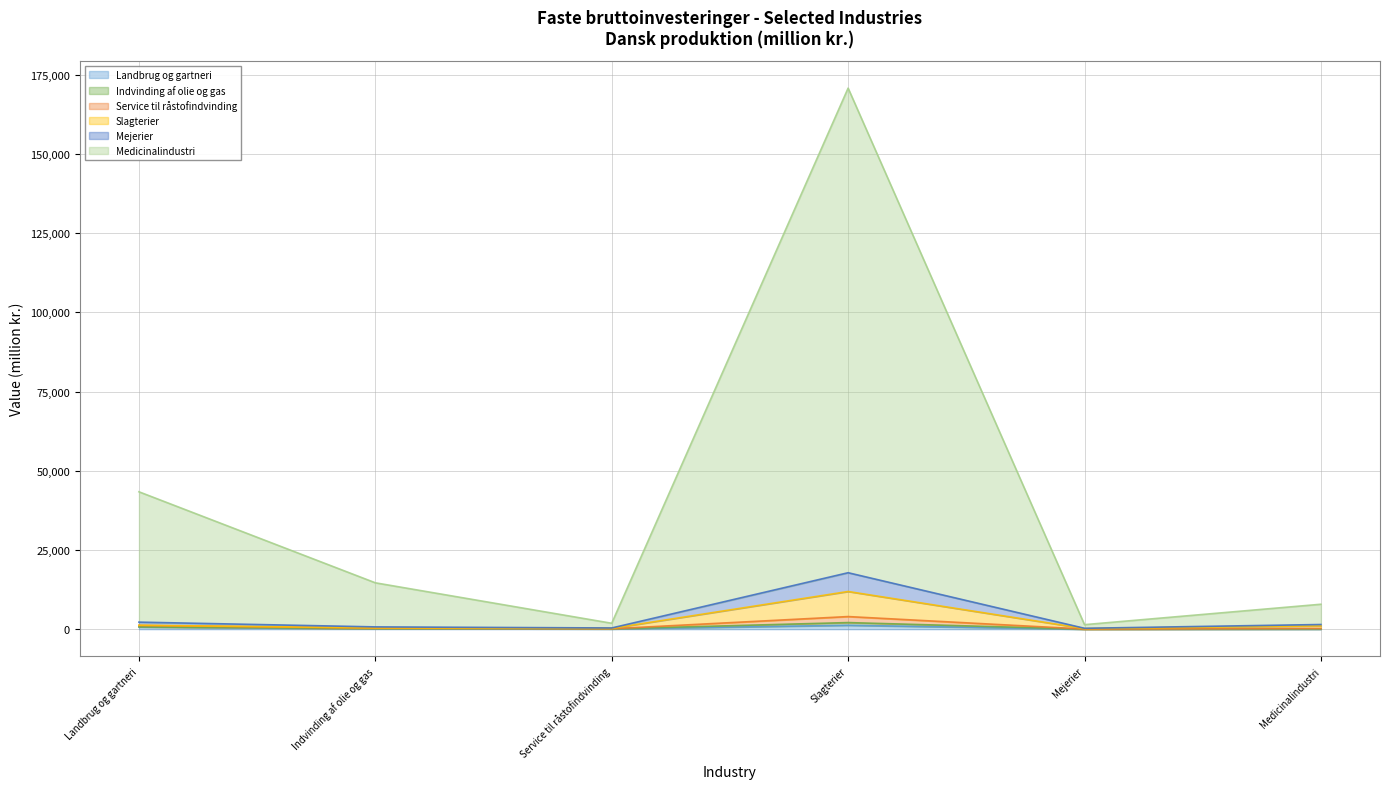

What is the lowest value of the Mejerier series?

45.7